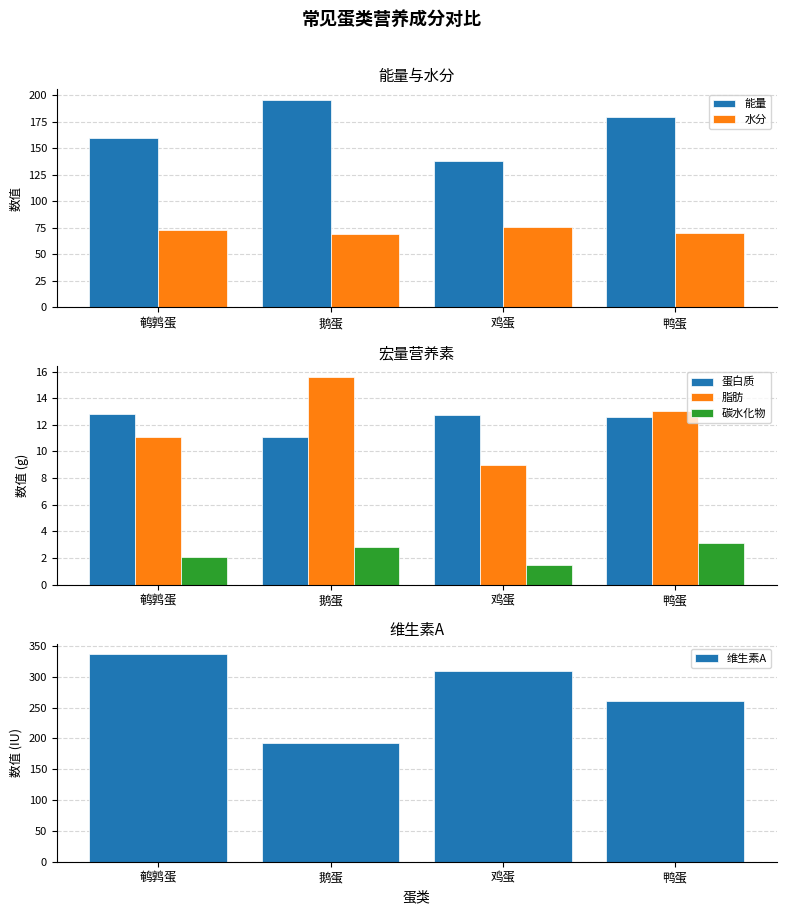

What is the lowest value of the 维生素A series?

192